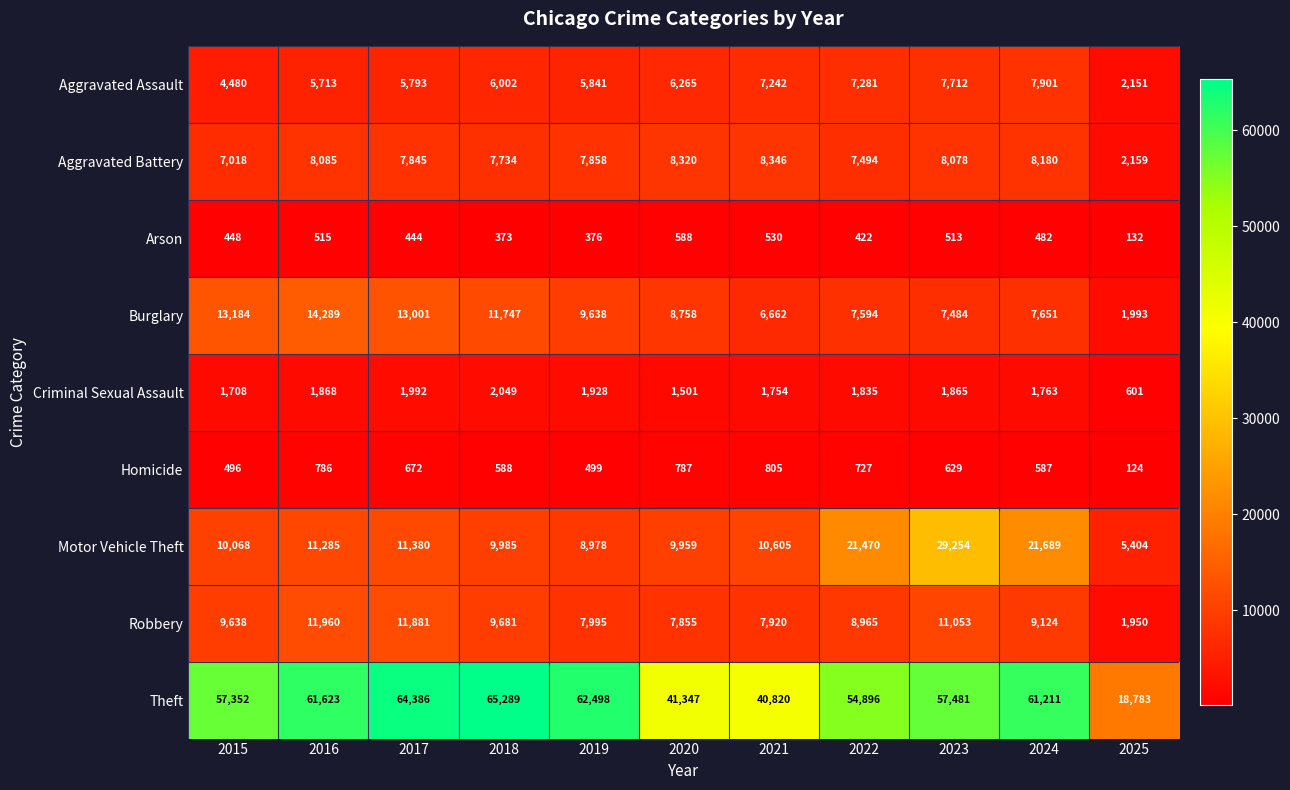

What is the average value of the Theft series?

53244